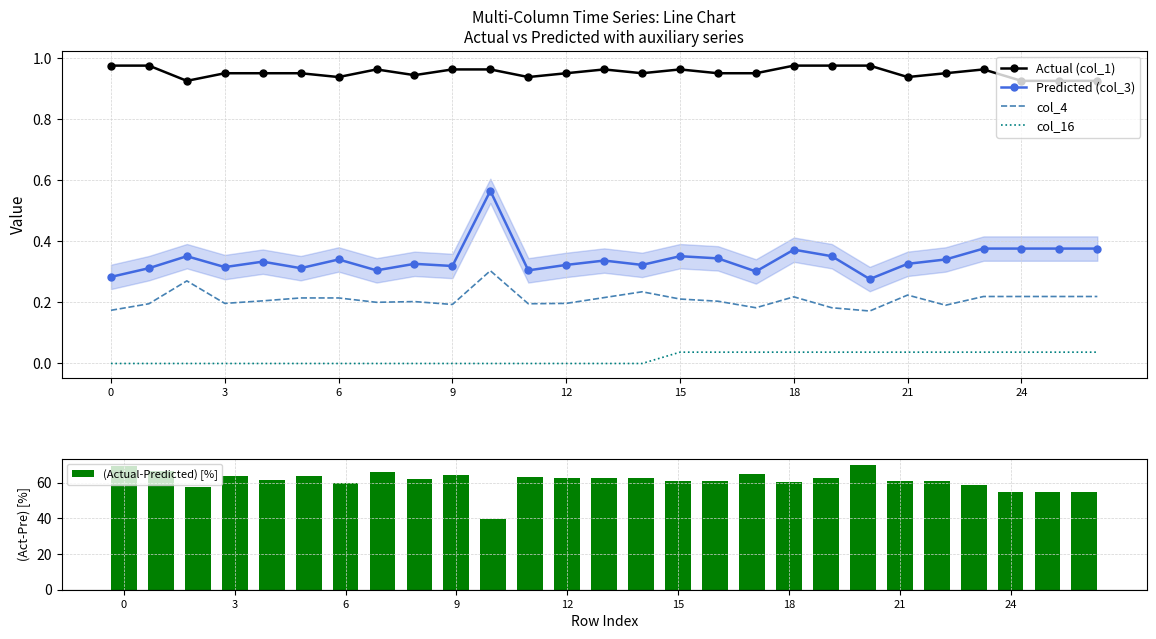

What is the difference between the second highest and second lowest values in the Actual (col_1) series?

0.1